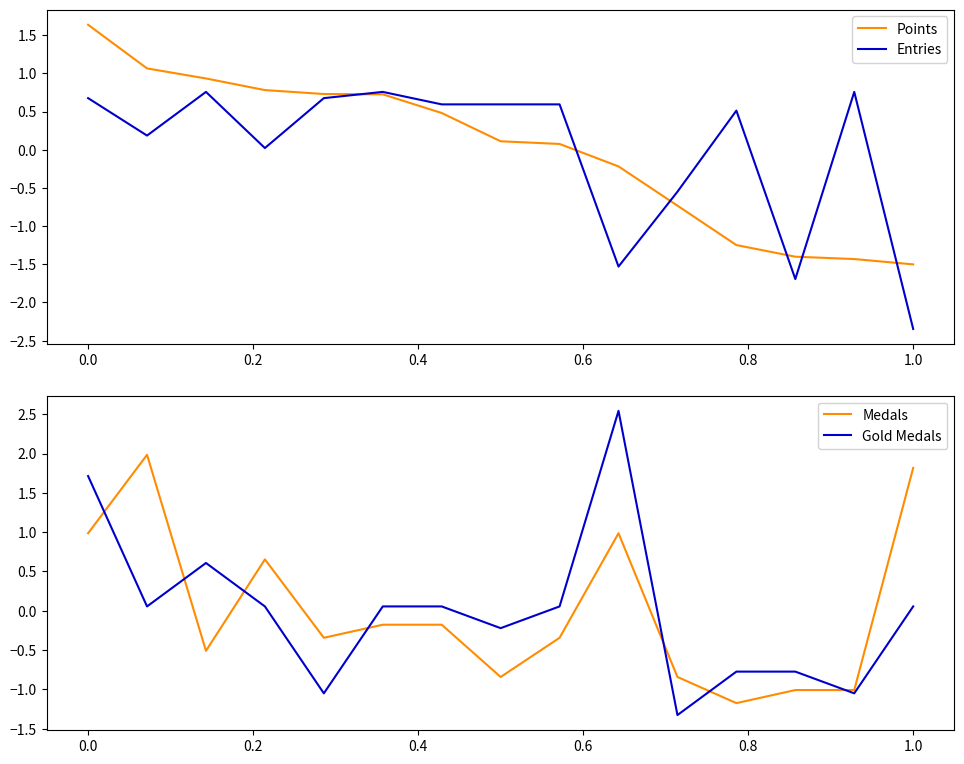

What is the maximum value for Points?

1.6